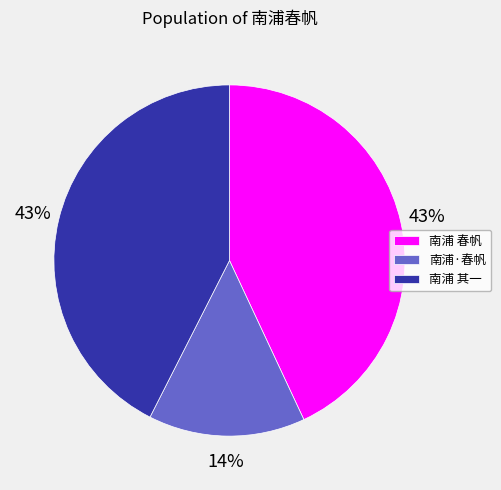

Combined, do 南浦 春帆 and 南浦 其一 account for over 50%?

Yes